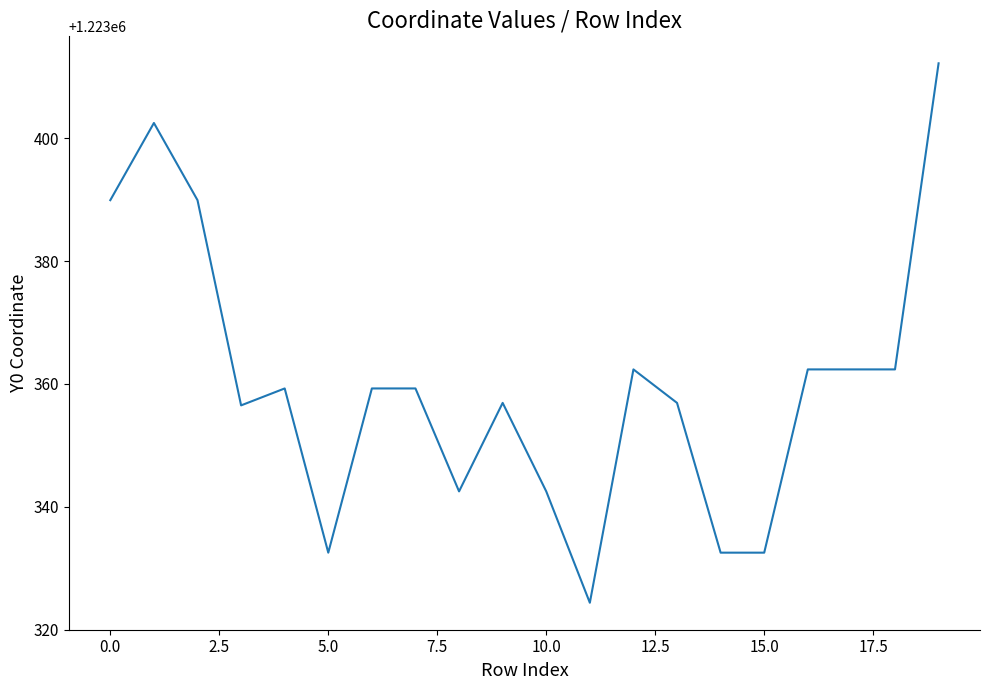

Reading left to right, list all the values displayed in this chart.

1223389.9	1223402.5	1223389.9	1223356.5	1223359.3	1223332.5	1223359.3	1223359.3	1223342.5	1223356.9	1223342.5	1223324.4	1223362.4	1223356.9	1223332.5	1223332.5	1223362.4	1223362.4	1223362.4	1223412.2